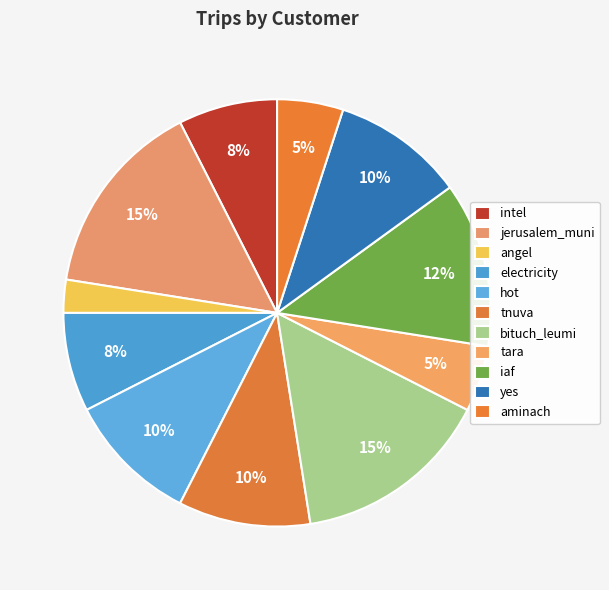

To the nearest percent, what percentage of the pie is hot?

10%